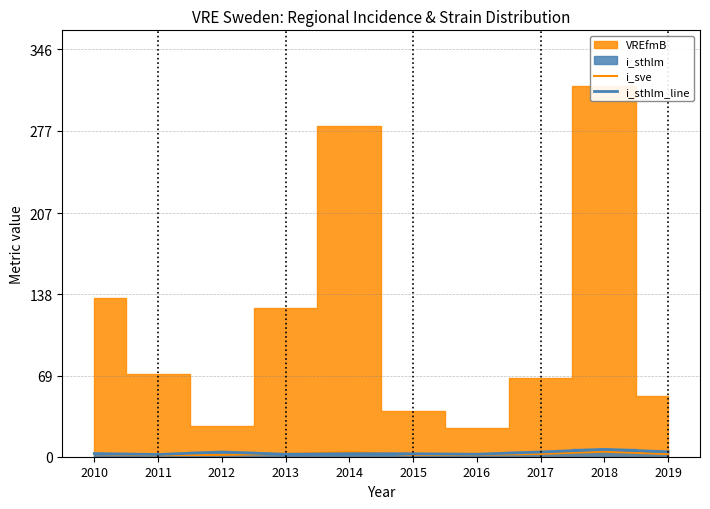

The i_sve series shows 4.1 at 2014. True or false?

True